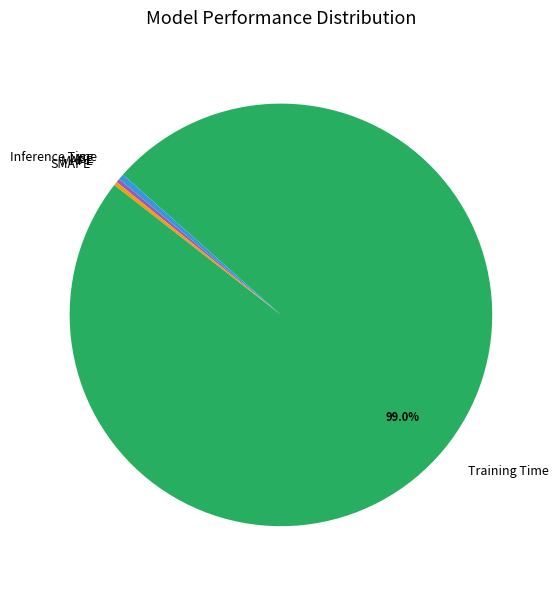

Which has a higher value, Training Time or Inference Time?

Training Time